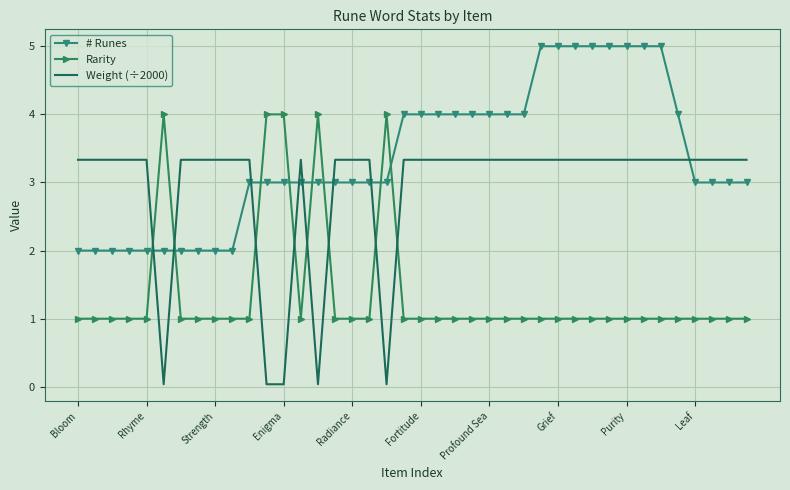

Count the Rarity values in the range 1 to 2.

35